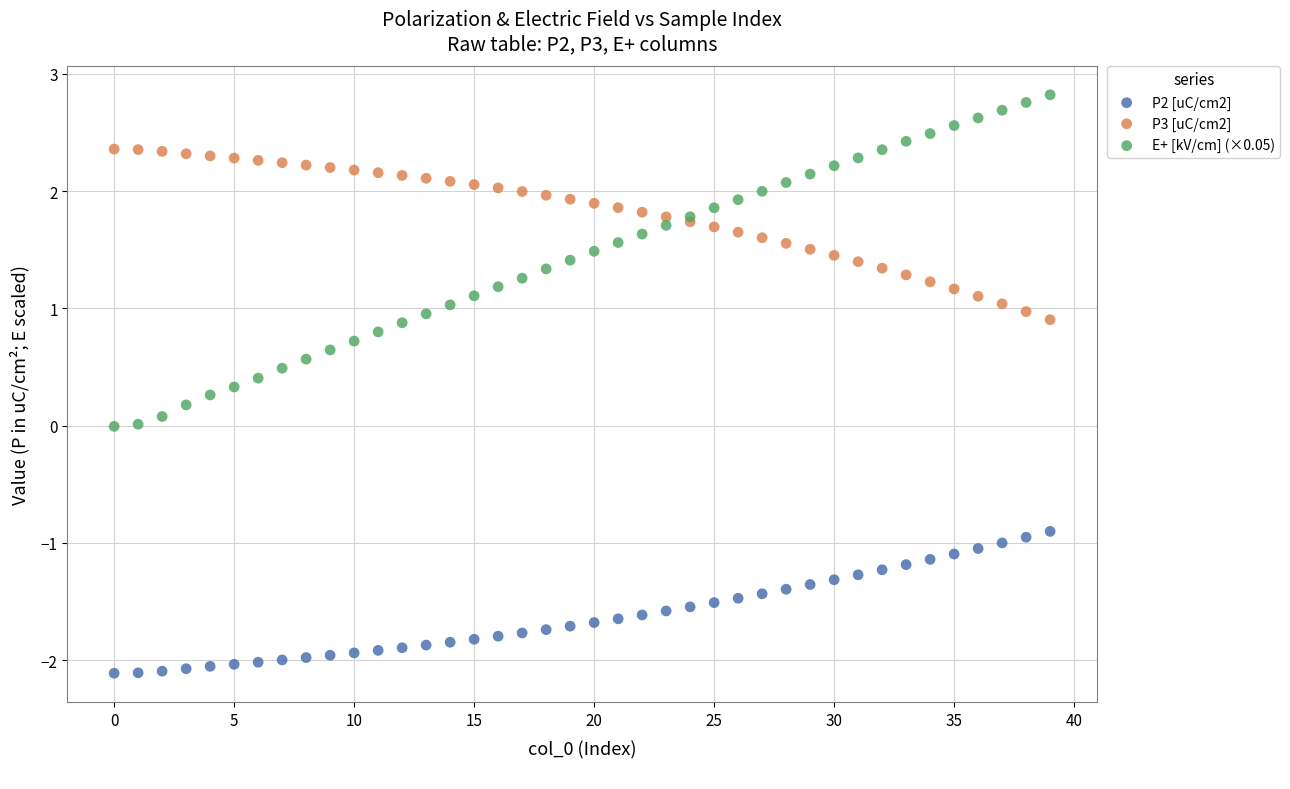

Which series has the largest Y range (max minus min)?

E+ [kV/cm] (×0.05)